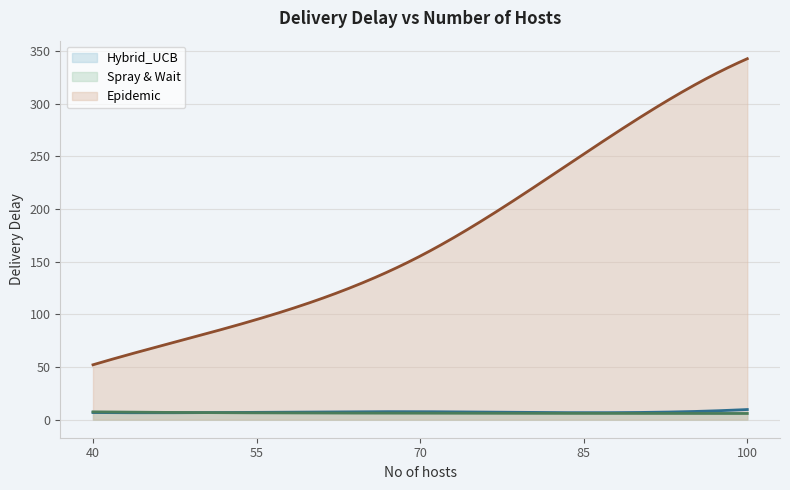

Where do Spray & Wait and Hybrid_UCB first cross each other?

55 and 40